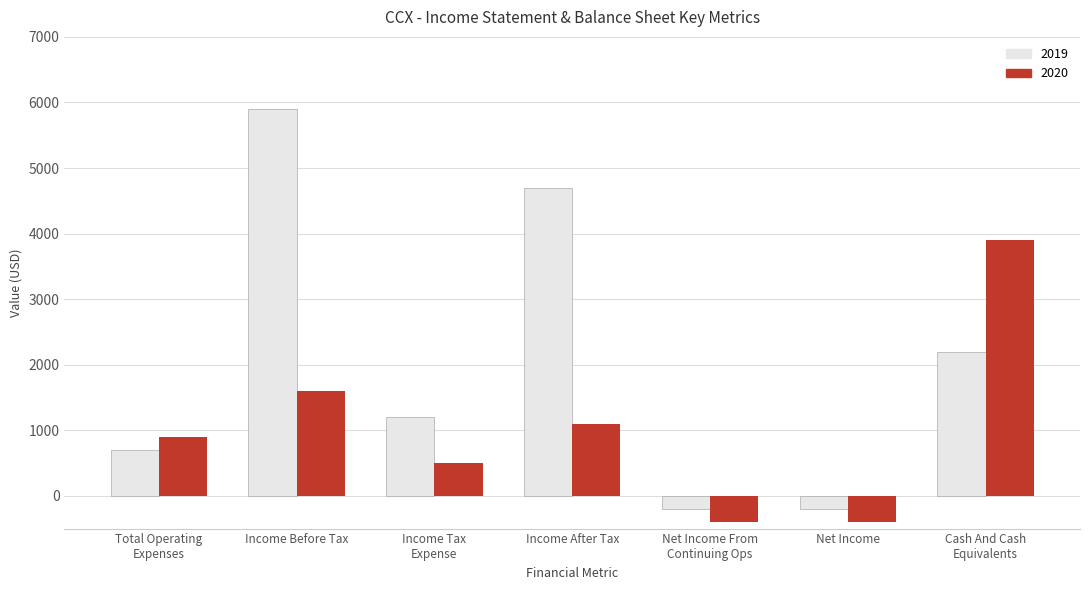

Which series has the widest spread of values?

2019